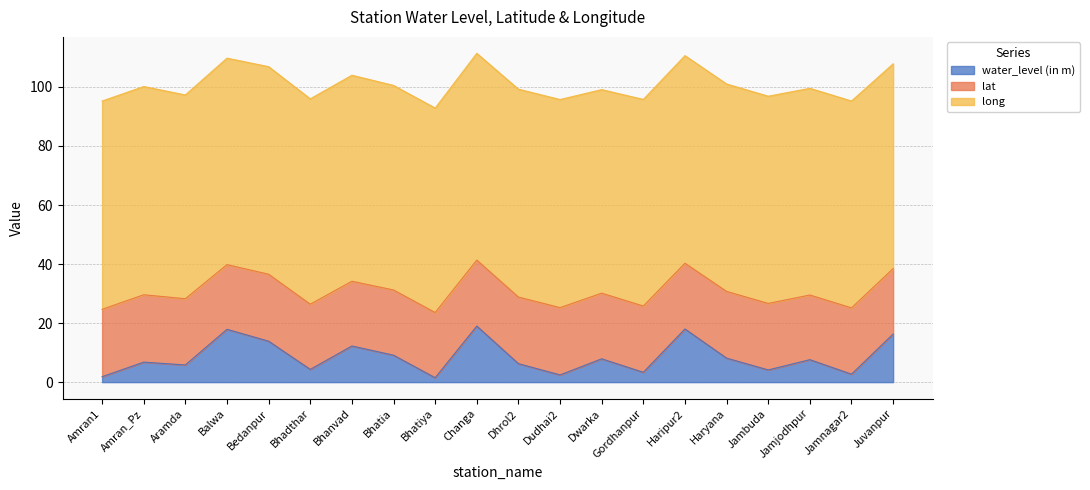

True or false: lat and long intersect in this chart.

False